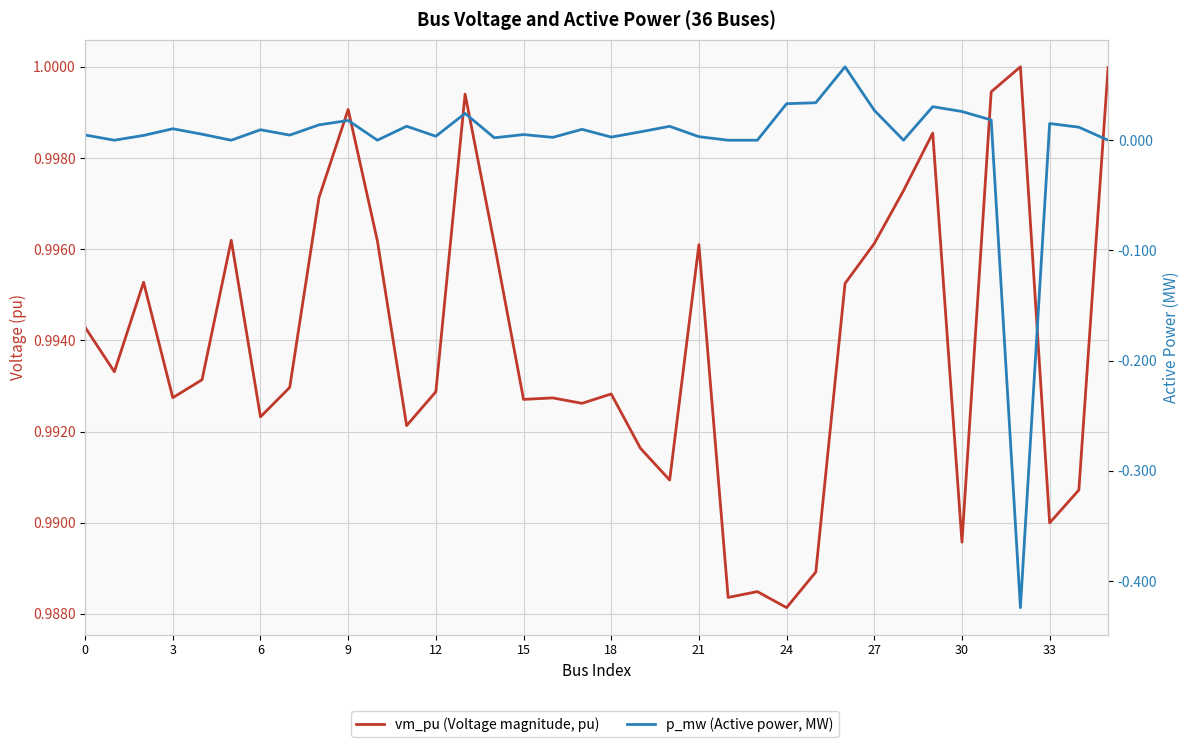

How many interior local peaks does the p_mw (Active power, MW) series have?

11